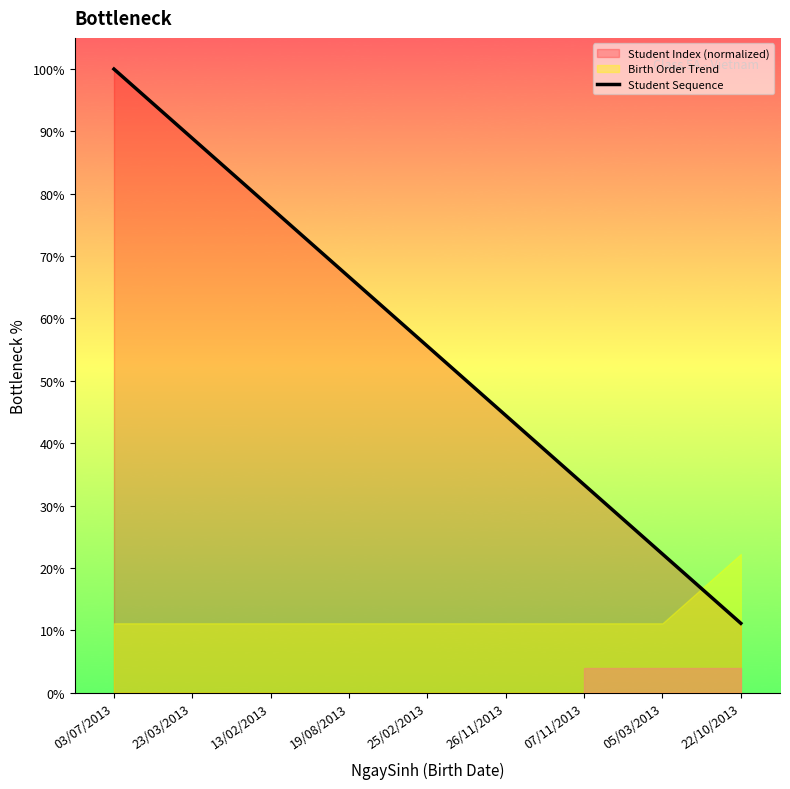

Where does the data first go above 55?

03/07/2013